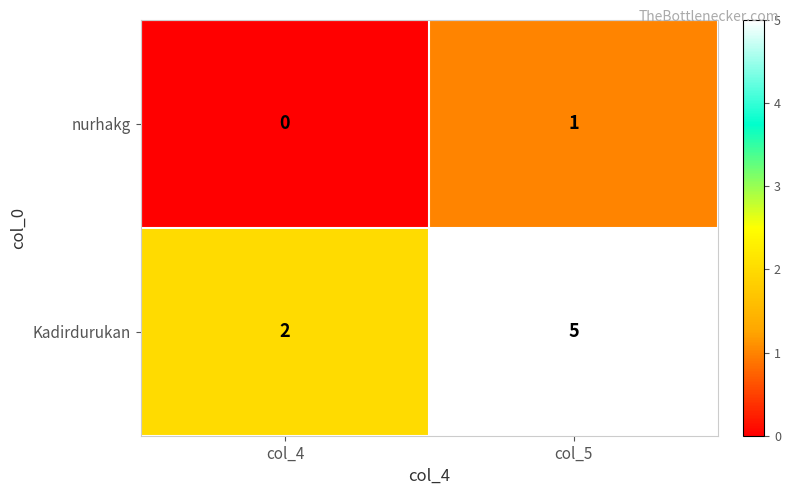

What is the total value across all series at col_5?

6